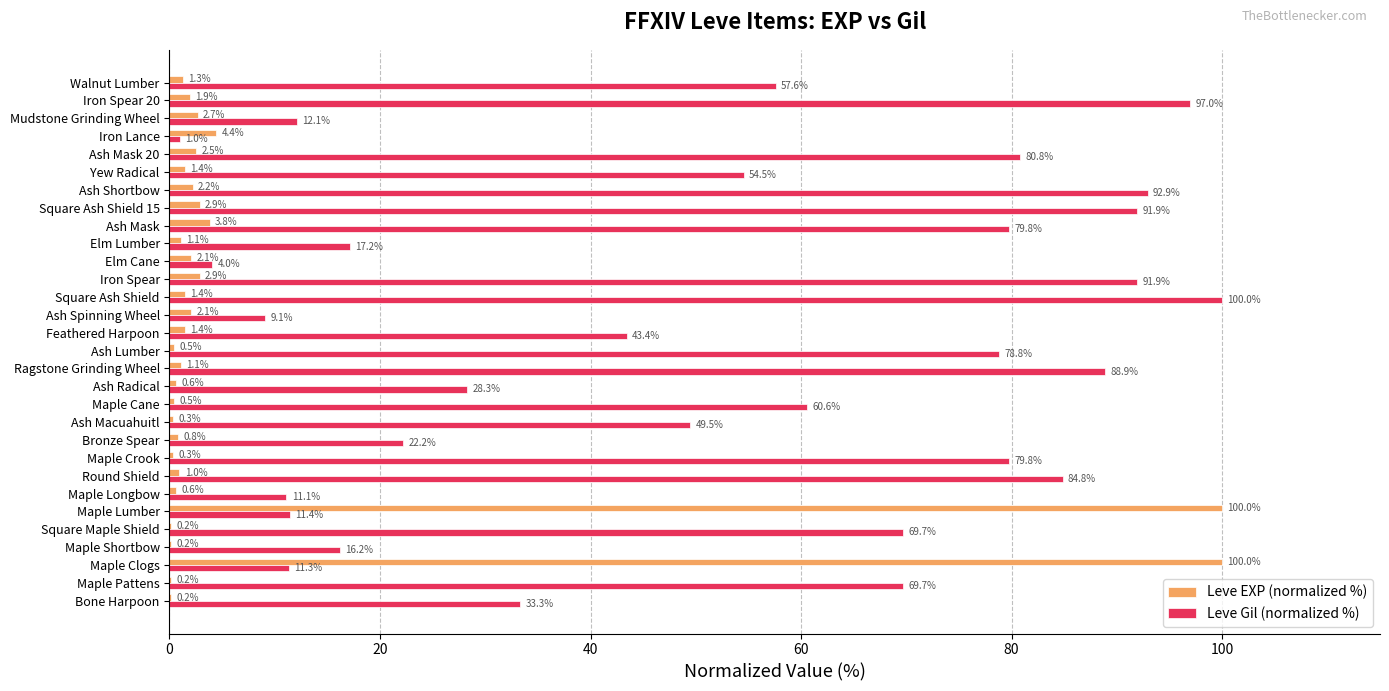

Which series has the widest spread of values?

Leve EXP (normalized %)